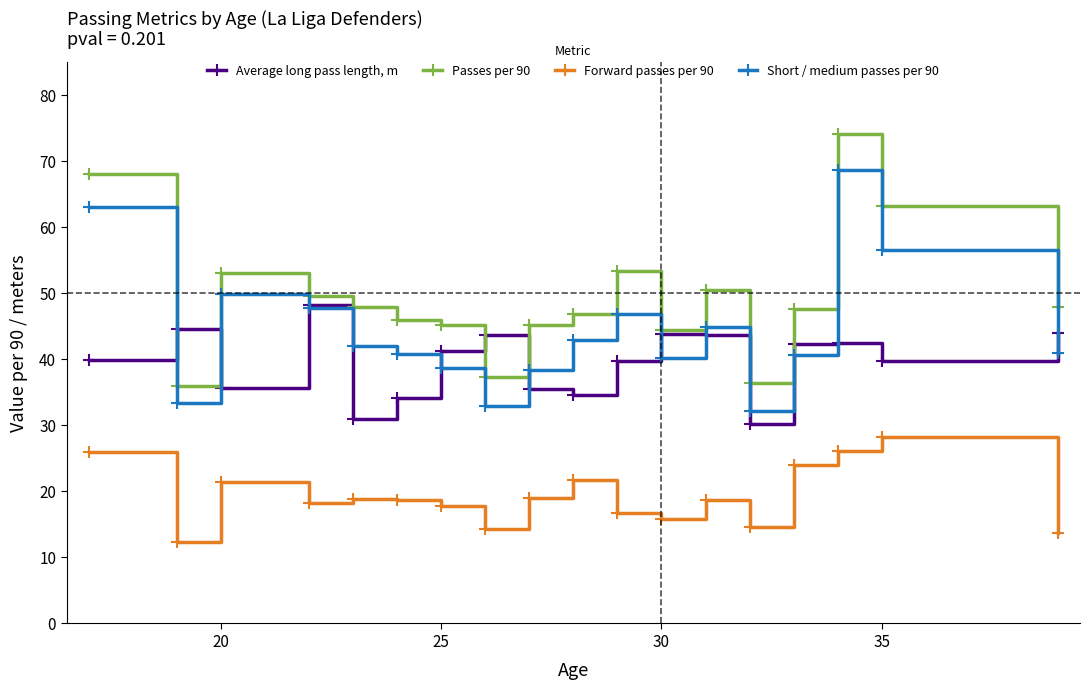

How many lines are shown in the chart?

4